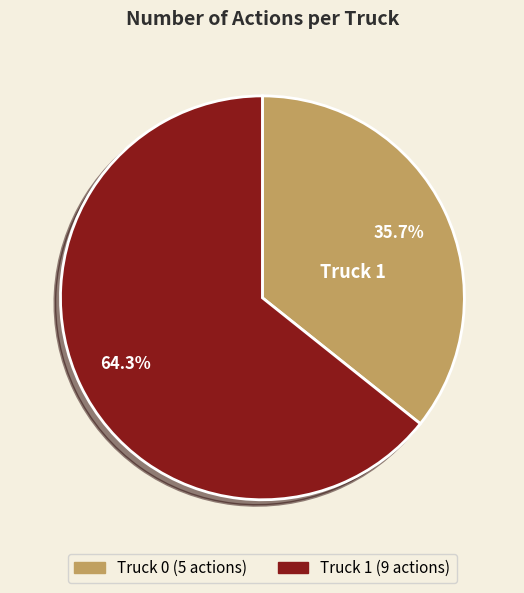

True or false: Truck 1 accounts for 64% of the total.

True